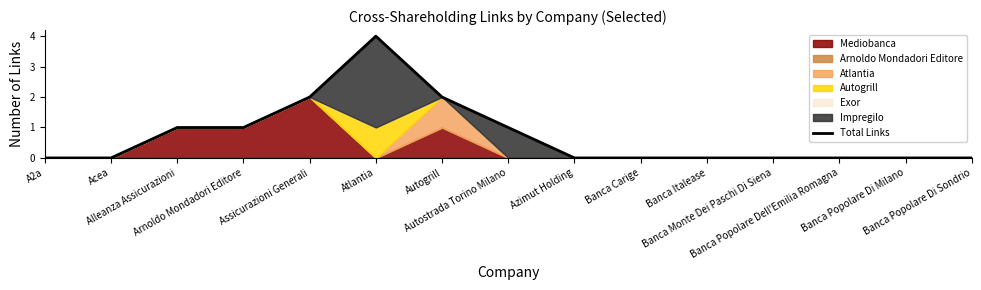

Does the chart have visible grid lines?

No